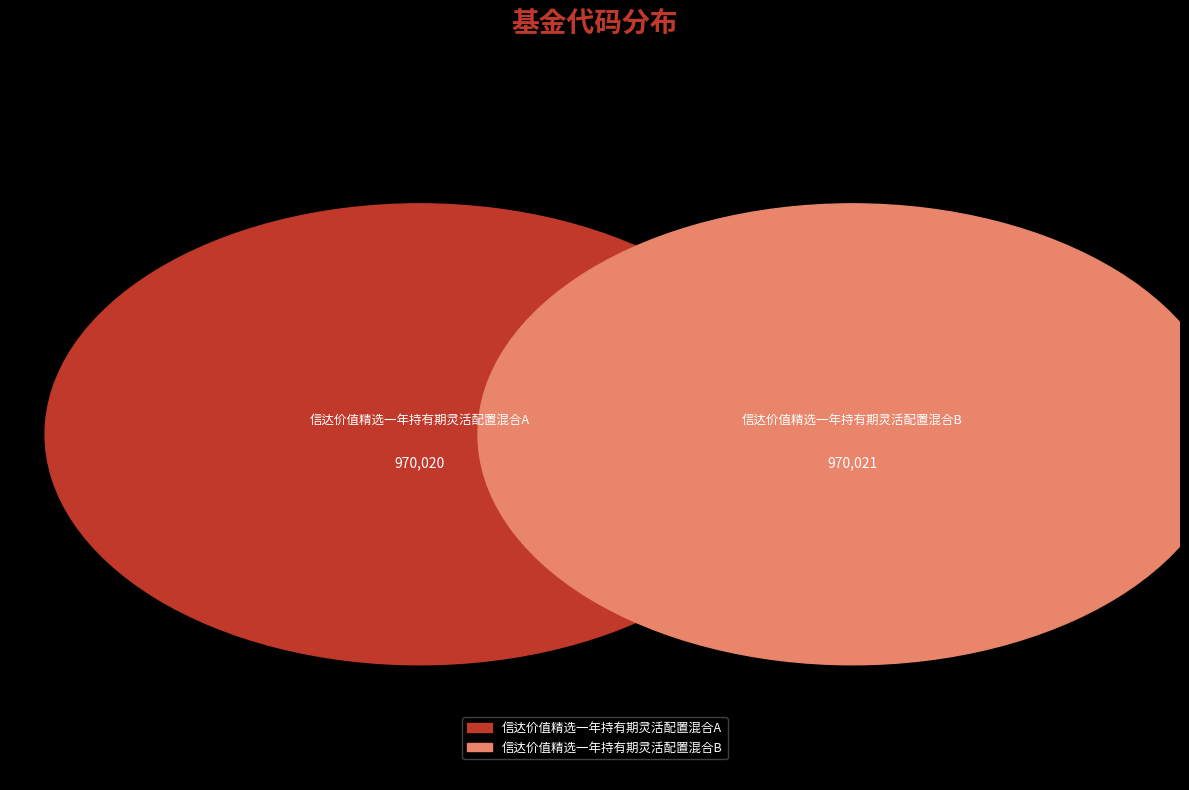

Count the number of slices in the pie.

2